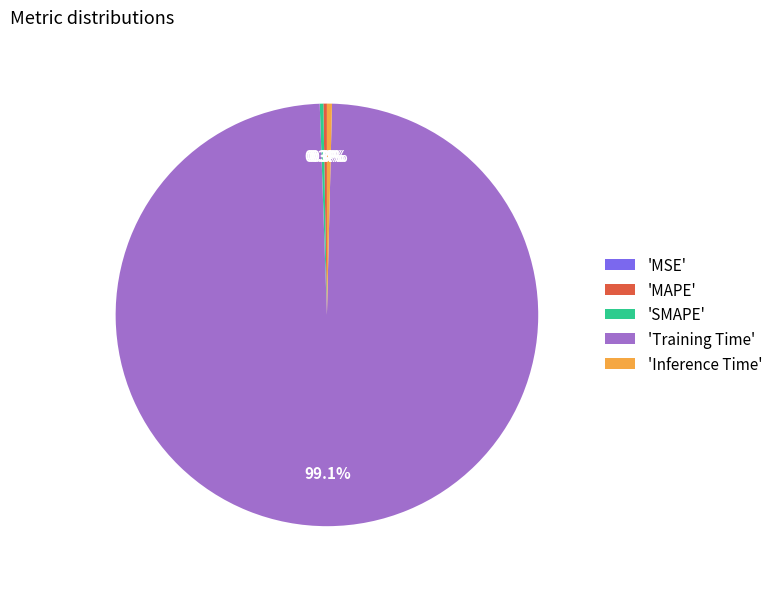

Is the sum of 'Inference Time' and 'Training Time' greater than half?

Yes